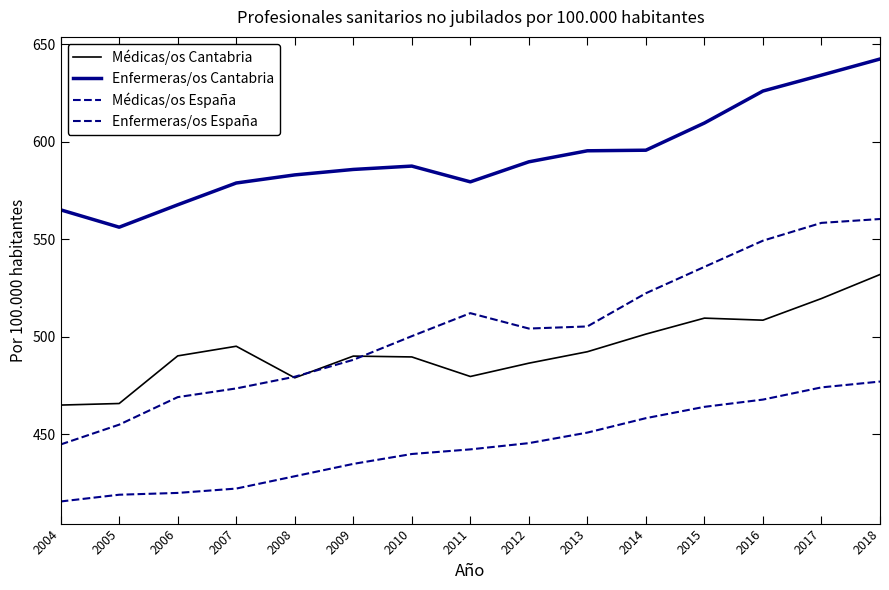

Reading left to right, what are all the values shown in this chart?

Médicas/os Cantabria: 2004=464.9	2005=465.7	2006=490.1	2007=495.1	2008=478.9	2009=490.0	2010=489.6	2011=479.6	2012=486.4	2013=492.3	2014=501.3	2015=509.5	2016=508.4	2017=519.5	2018=531.9
Enfermeras/os Cantabria: 2004=565.0	2005=556.1	2006=567.6	2007=578.8	2008=582.9	2009=585.7	2010=587.4	2011=579.4	2012=589.6	2013=595.3	2014=595.6	2015=609.5	2016=625.9	2017=634.0	2018=642.3
Médicas/os España: 2004=415.5	2005=419.0	2006=419.9	2007=422.1	2008=428.5	2009=434.8	2010=439.9	2011=442.2	2012=445.4	2013=450.8	2014=458.2	2015=464.0	2016=467.8	2017=474.0	2018=477.0
Enfermeras/os España: 2004=444.8	2005=454.9	2006=469.0	2007=473.5	2008=479.5	2009=488.1	2010=500.3	2011=512.0	2012=504.2	2013=505.2	2014=522.3	2015=535.8	2016=549.2	2017=558.3	2018=560.3